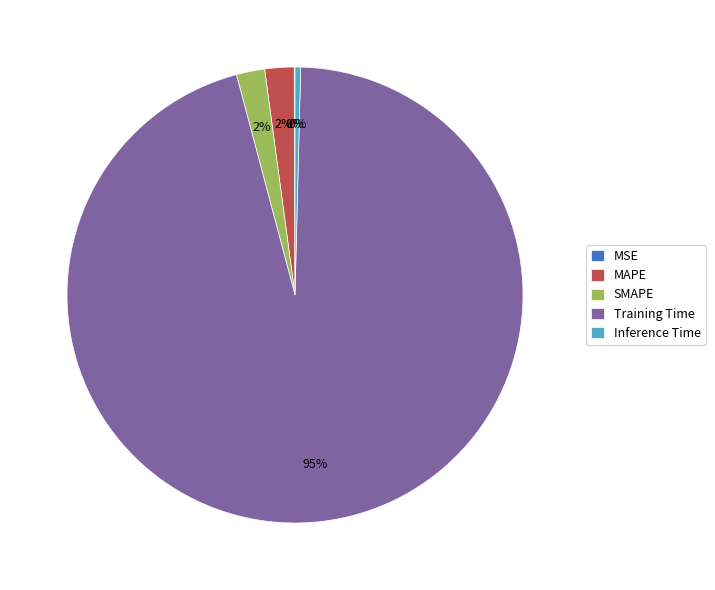

Which has a higher value, MAPE or Training Time?

Training Time